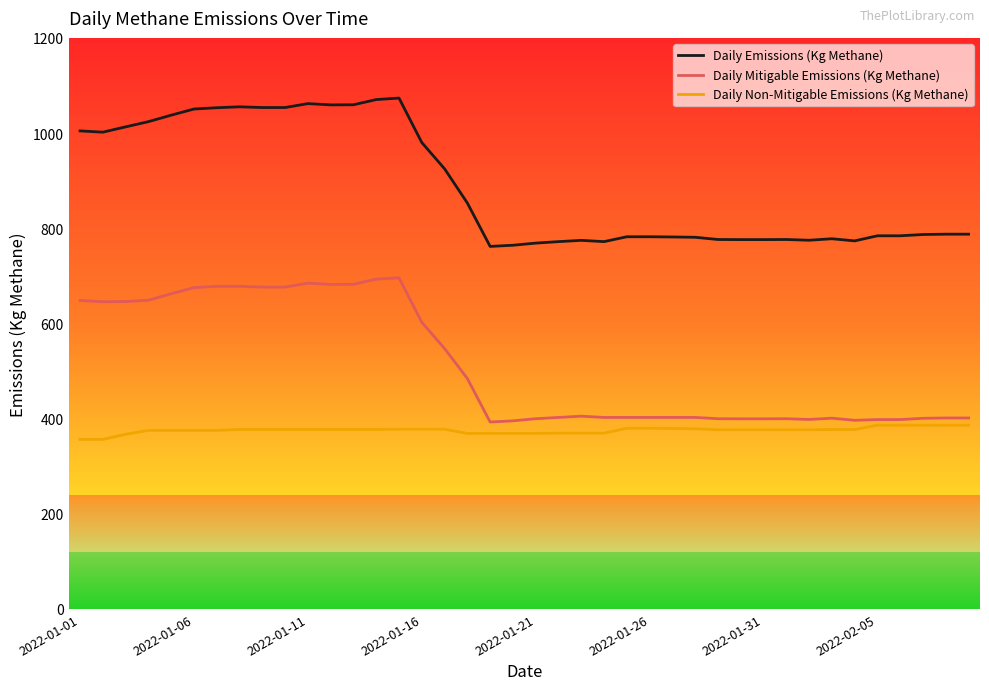

What is the maximum value for Daily Mitigable Emissions (Kg Methane)?

695.8